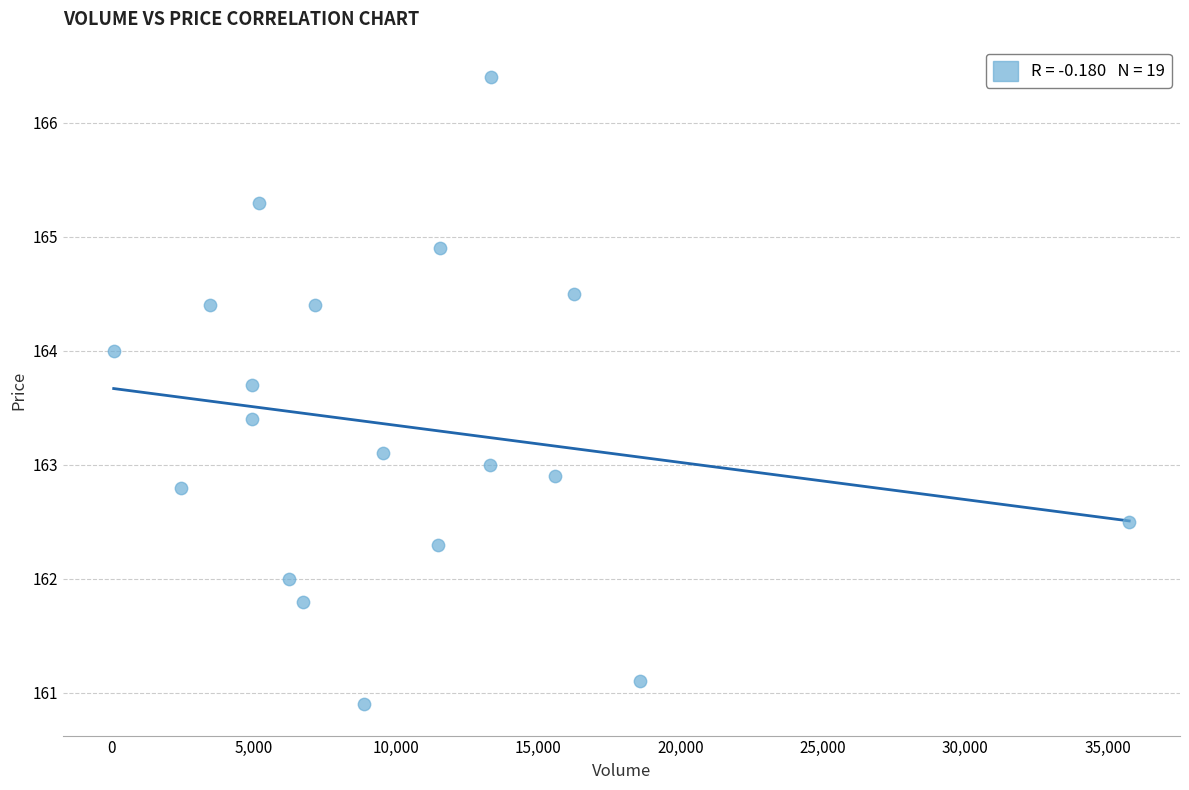

What is the range of X values (max minus min)?

35680.0